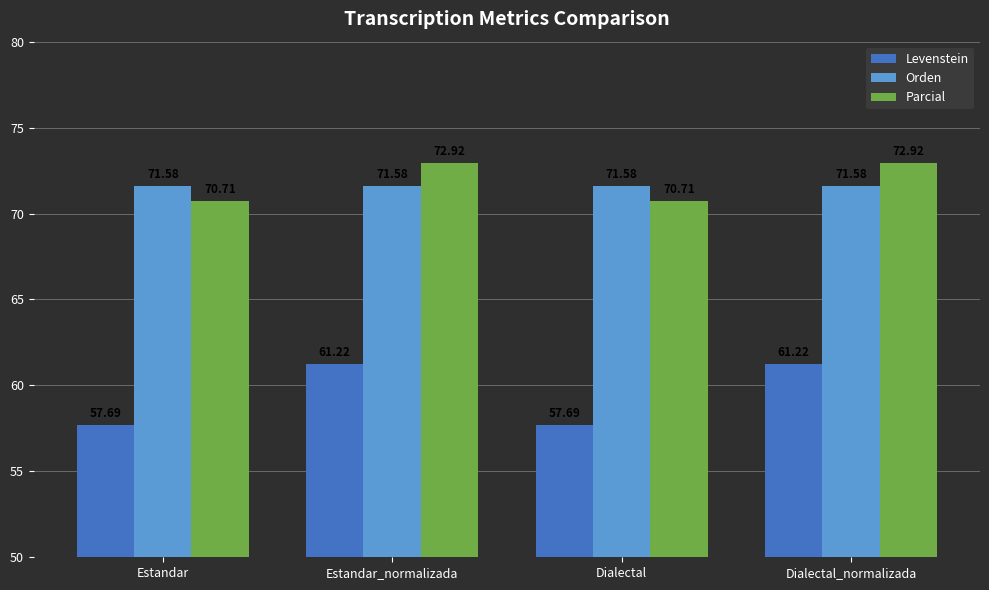

What is the approximate value of Orden at Estandar_normalizada?

71.6